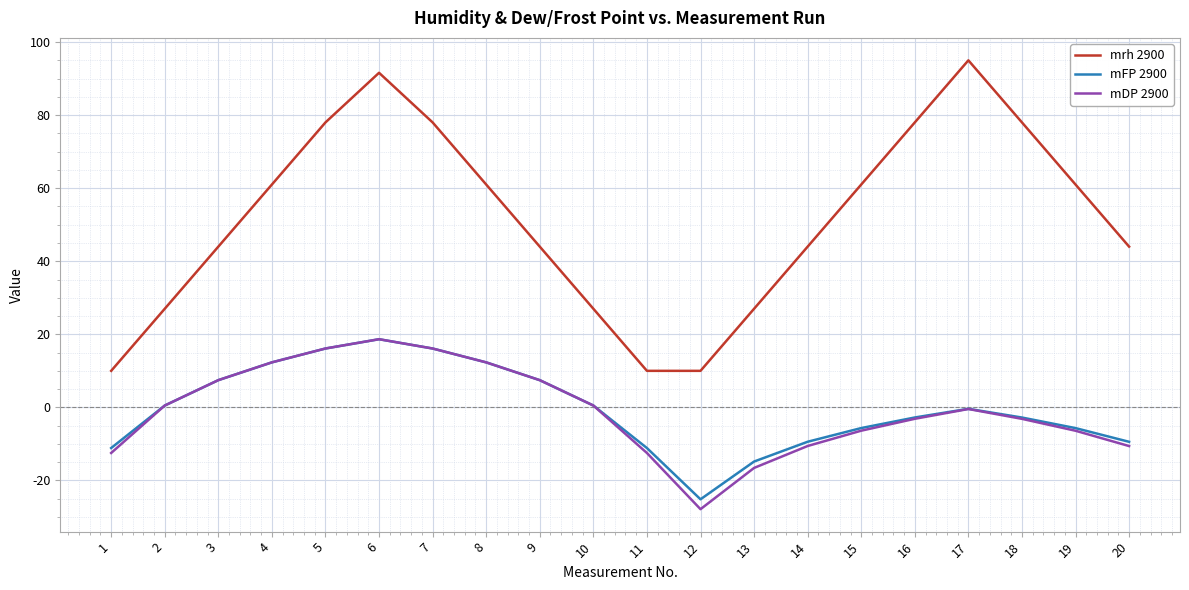

What is the minimum value shown in the chart?

-27.9